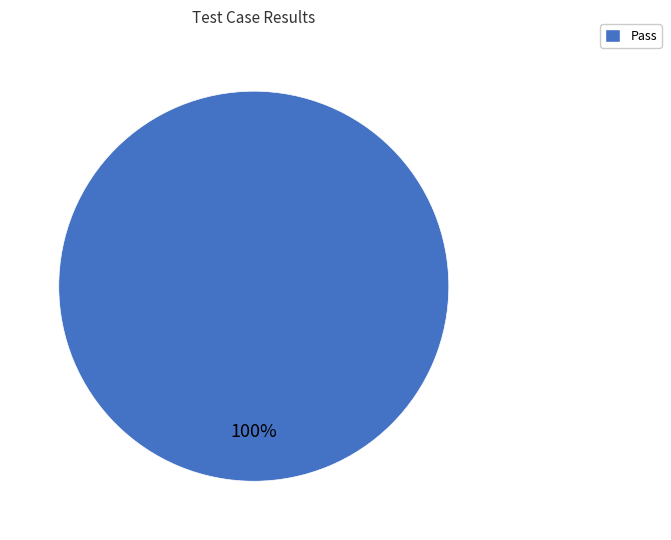

Is there a majority slice in this chart?

Yes